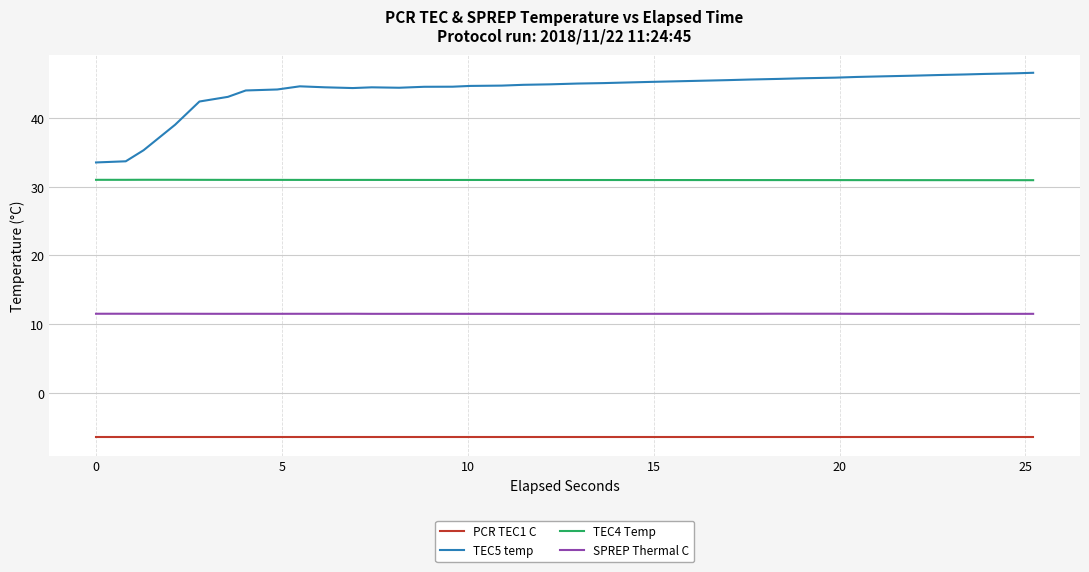

Which series has the largest total across all categories?

TEC5 temp